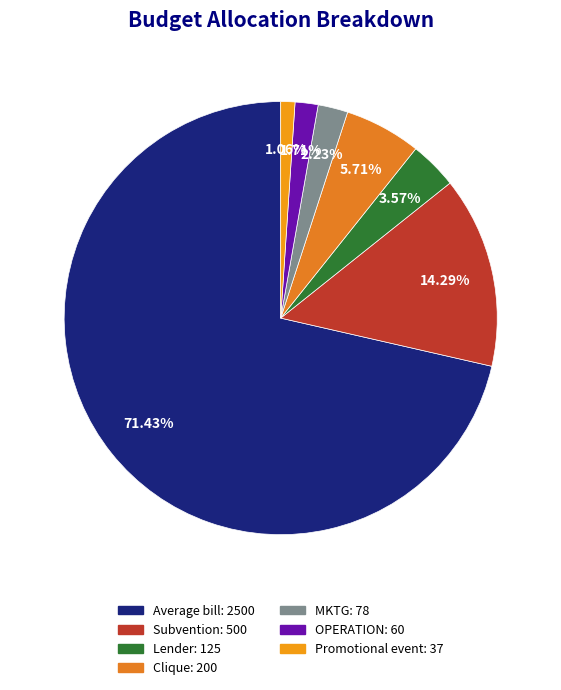

How many segments does this pie chart have?

7